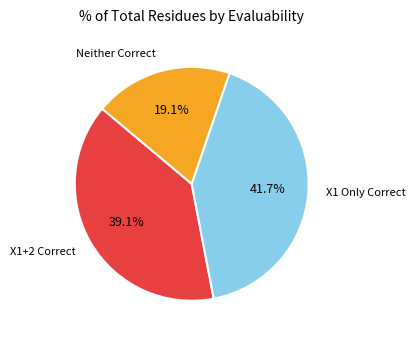

Is there a majority slice in this chart?

No